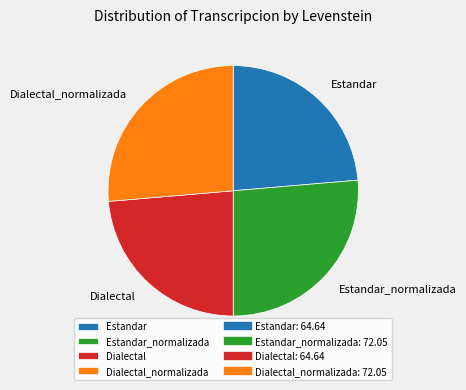

Which has a higher value, Estandar_normalizada or Estandar?

Estandar_normalizada